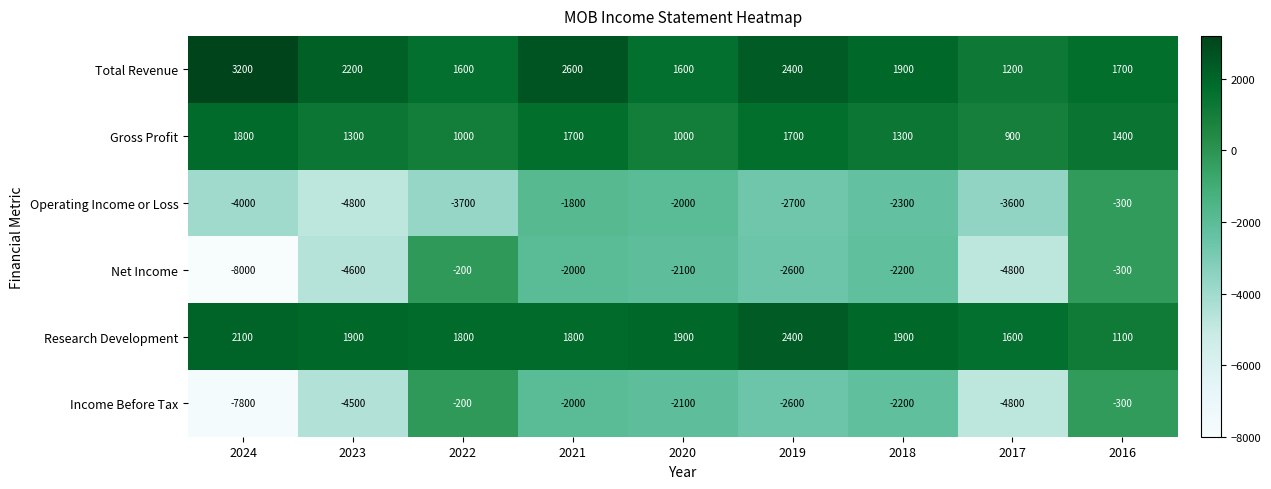

The value of Net Income at 2022 is -200. True or false?

True